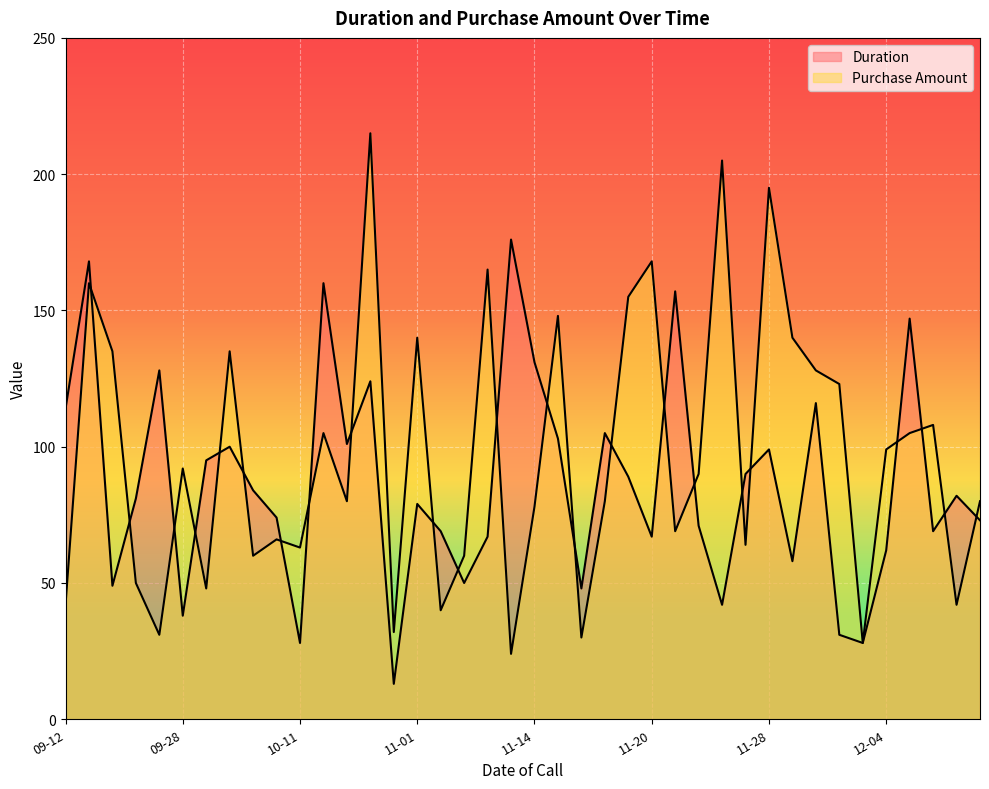

What is the sum of the Duration values at 2010-11-15 and 2010-11-18?

137